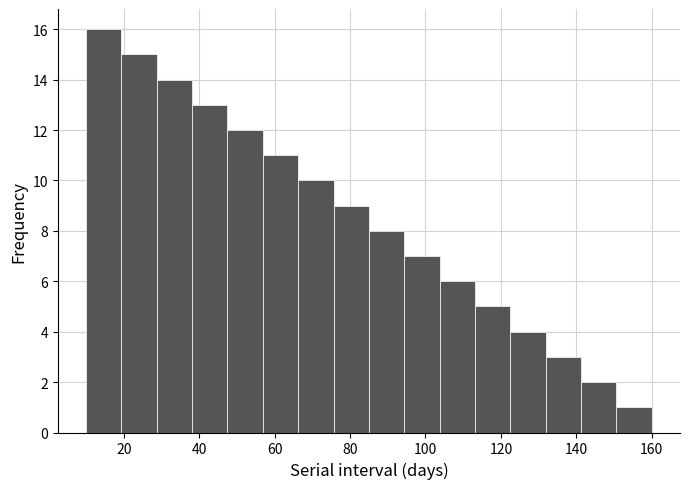

Reading left to right, transcribe this chart: for each bar, give the range it covers on the x-axis and its height. Neither the bar edges nor the heights are printed on the chart, so give them approximately, as read against the axes.

10 to 20: 16
20 to 28: 15
28 to 38: 14
38 to 48: 13
48 to 56: 12
56 to 66: 11
66 to 76: 10
76 to 86: 9
86 to 94: 8
94 to 104: 7
104 to 114: 6
114 to 122: 5
122 to 132: 4
132 to 142: 3
142 to 150: 2
150 to 160: 1